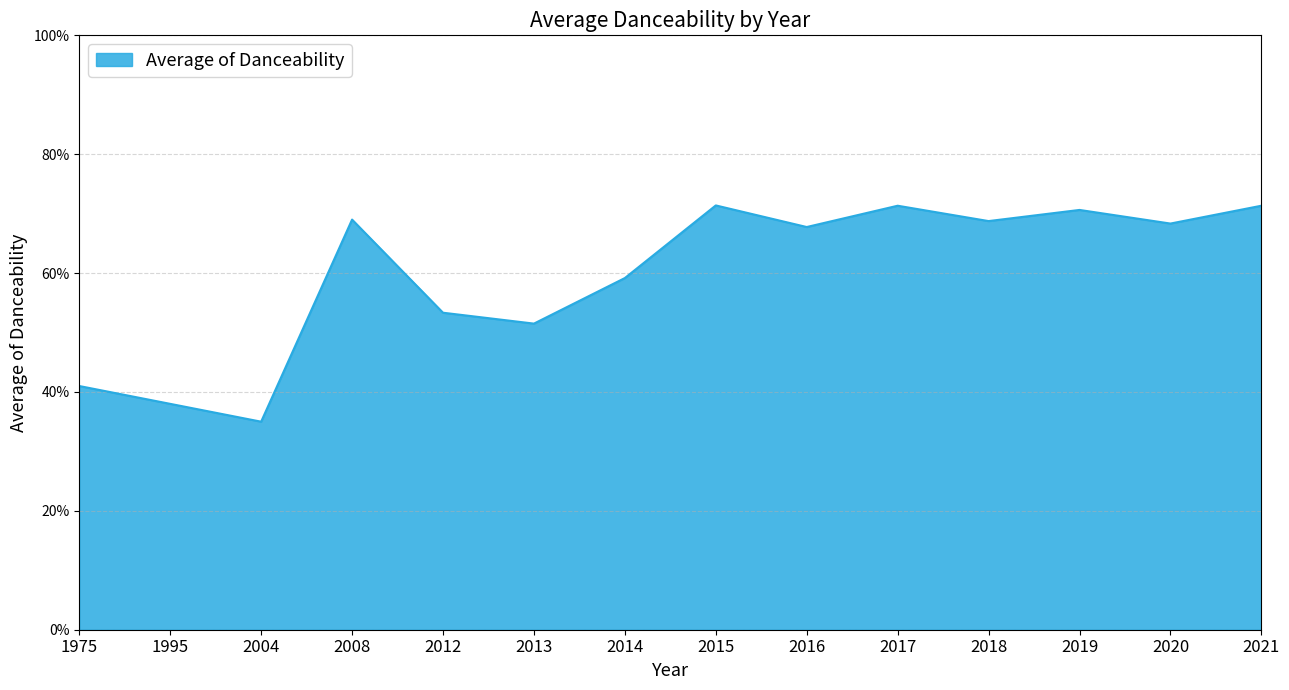

True or false: the data shows 70.6 at 2019.

True